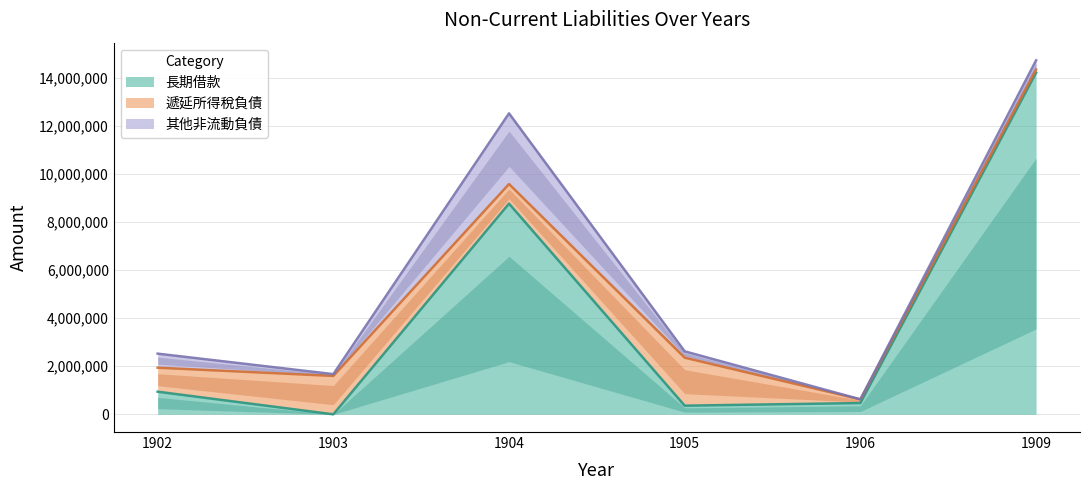

True or false: 其他非流動負債 has a value of 873693 at 1902.

False